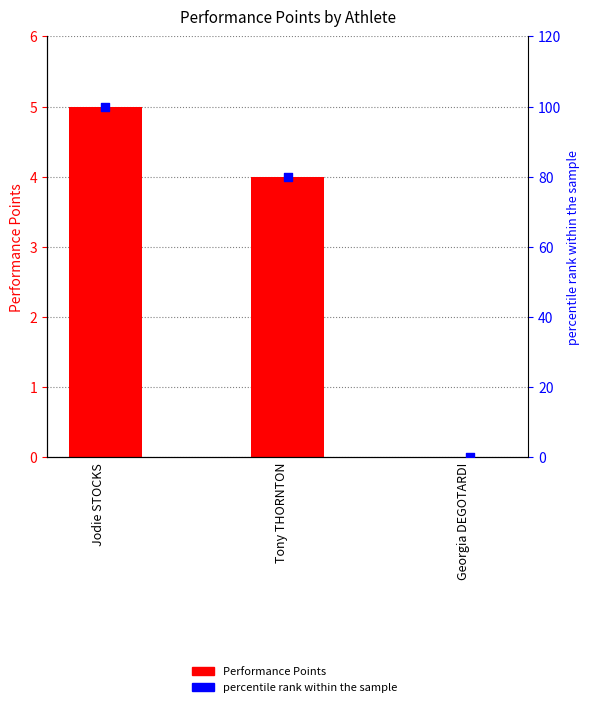

At which category is the sum across all series the highest?

Jodie STOCKS